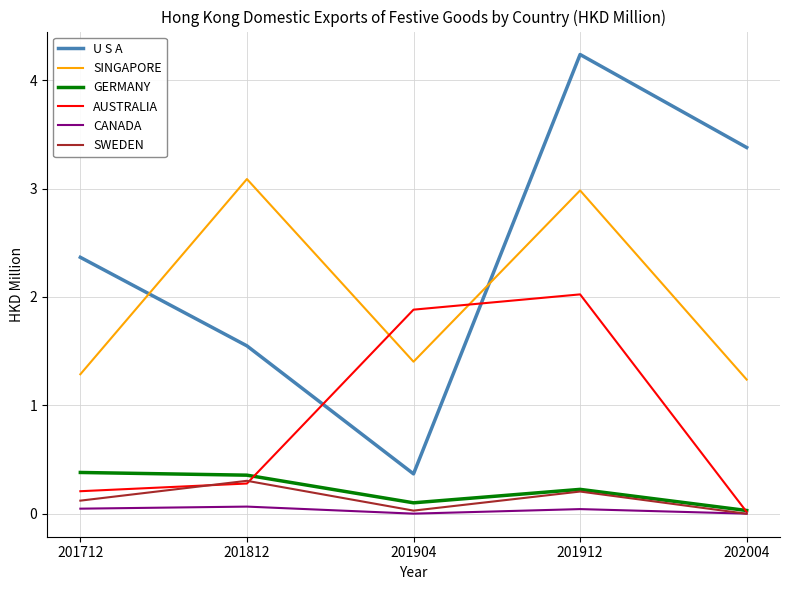

Where do AUSTRALIA and GERMANY first cross each other?

201812 and 201904